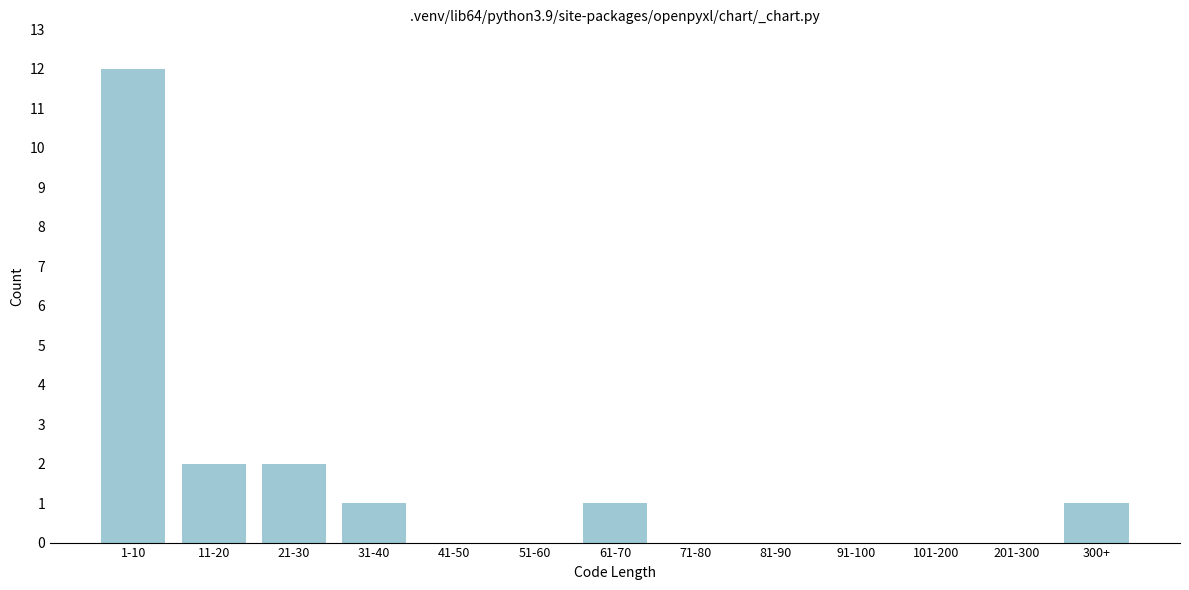

Reading left to right, what are all the values shown in this chart?

1-10=12	11-20=2	21-30=2	31-40=1	41-50=0	51-60=0	61-70=1	71-80=0	81-90=0	91-100=0	101-200=0	201-300=0	300+=1